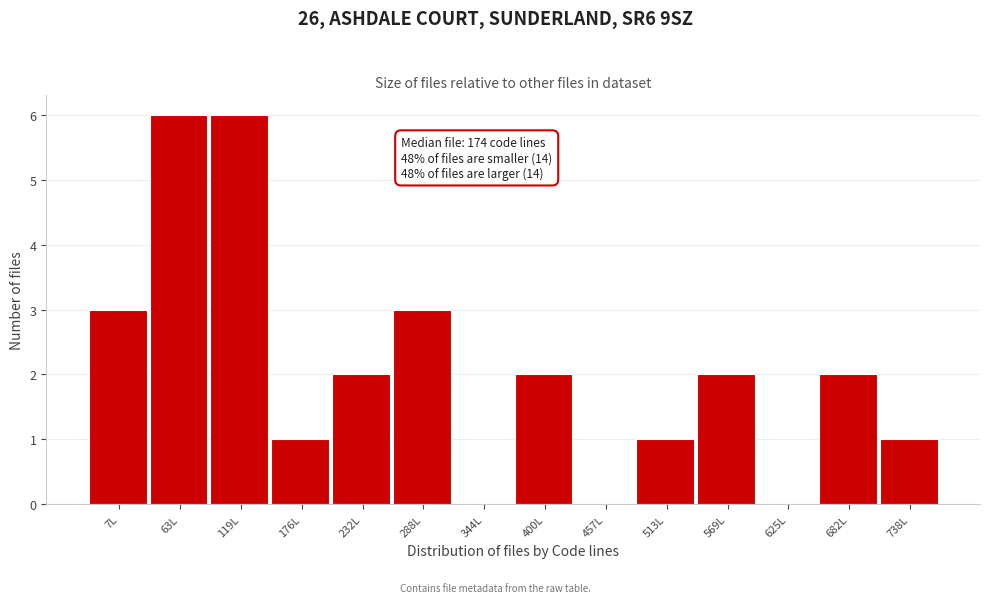

Reading left to right, list all the values displayed in this chart.

7L=3	63L=6	119L=6	176L=1	232L=2	288L=3	344L=0	400L=2	457L=0	513L=1	569L=2	625L=0	682L=2	738L=1